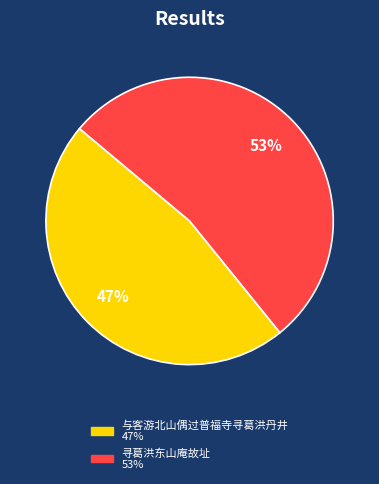

Which slice is the largest?

寻葛洪东山庵故址